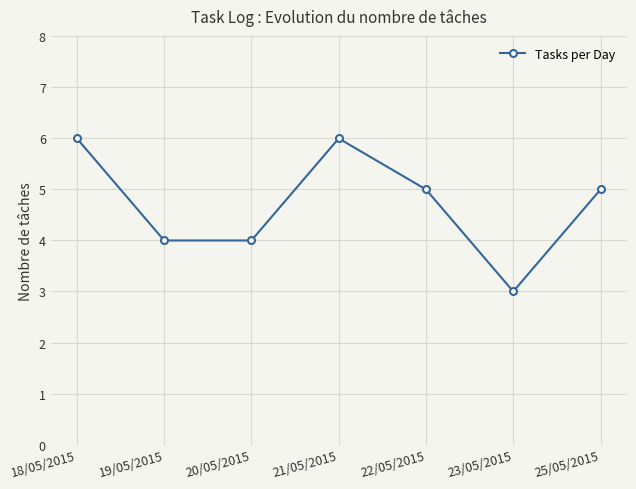

Reading left to right, list all the values displayed in this chart.

6	4	4	6	5	3	5